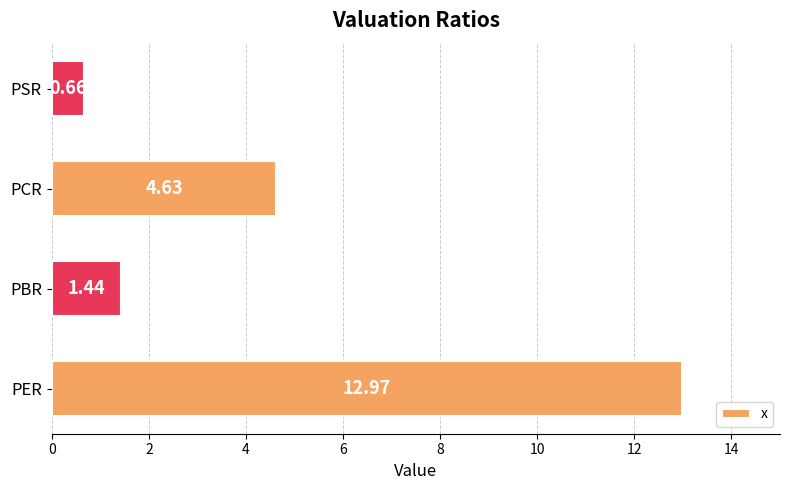

How many data points does each series have?

4